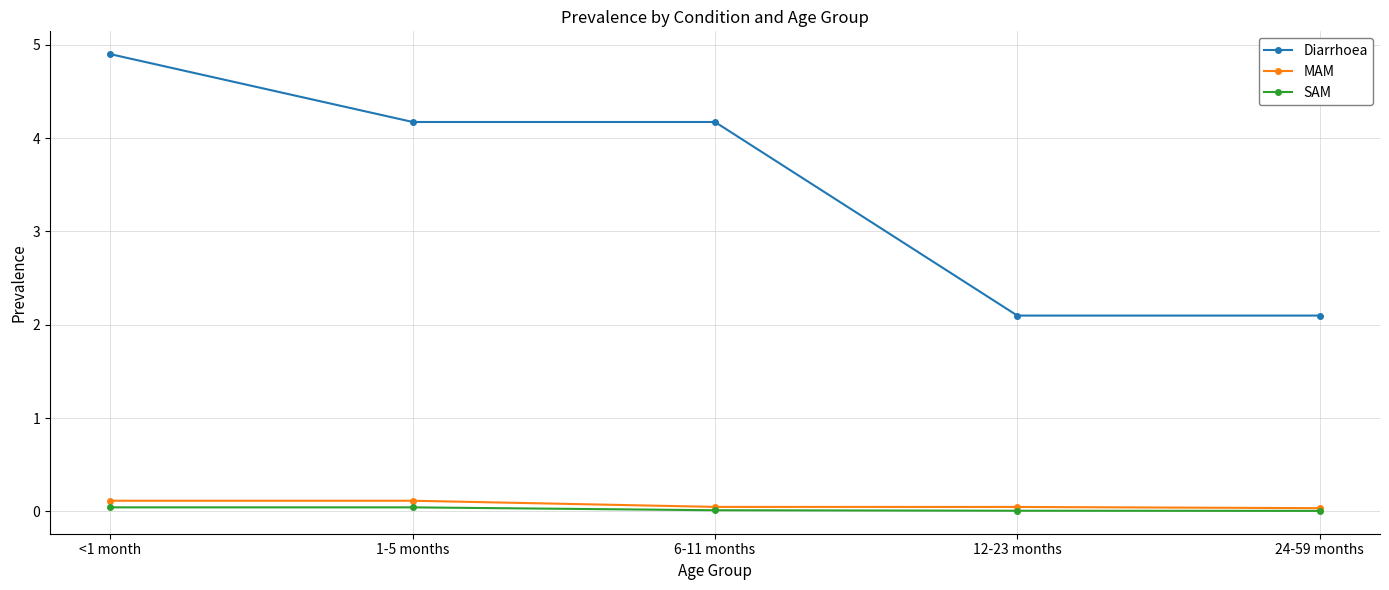

What is the sum of the MAM values at 24-59 months and 1-5 months?

0.1